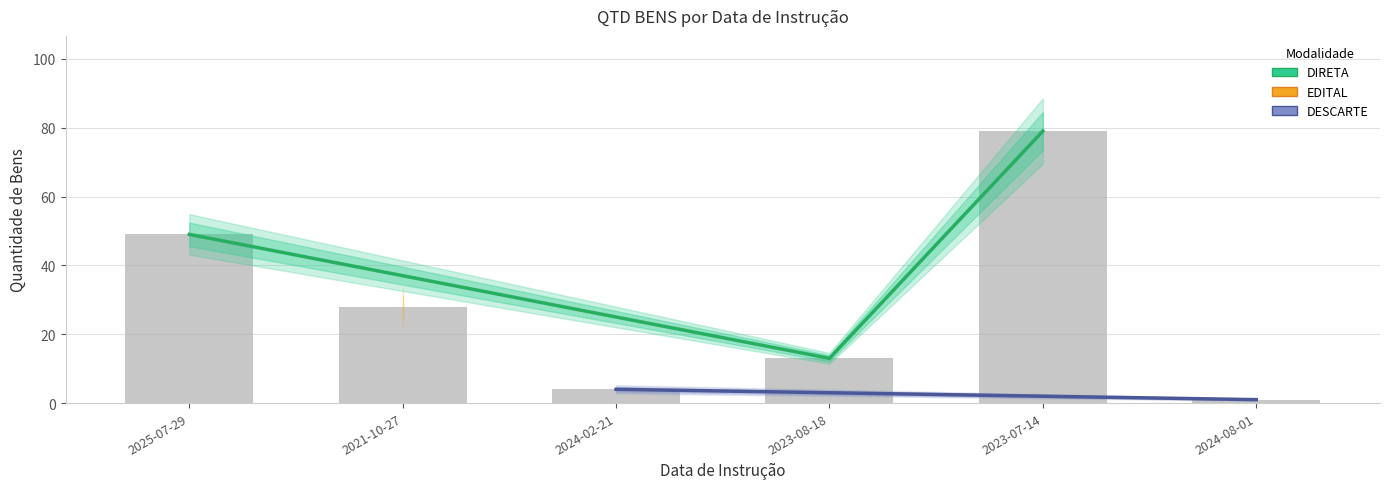

List the labels in order of value, smallest first.

2024-08-01, 2024-02-21, 2023-08-18, 2021-10-27, 2025-07-29, 2023-07-14